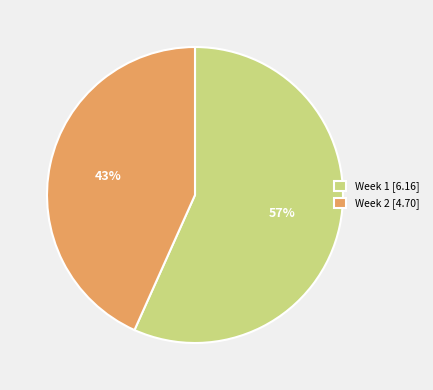

To the nearest percent, what is the combined percentage of Week 2 [4.70] and Week 1 [6.16]?

100%